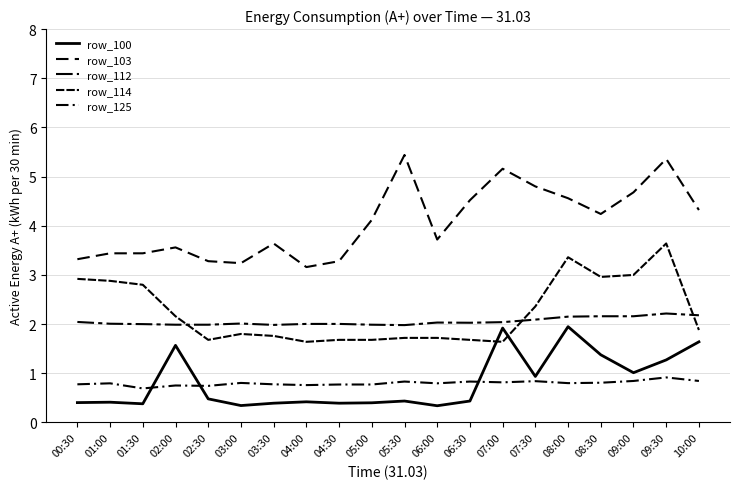

What is the sum of the row_100 values at 06:00 and 06:30?

0.8